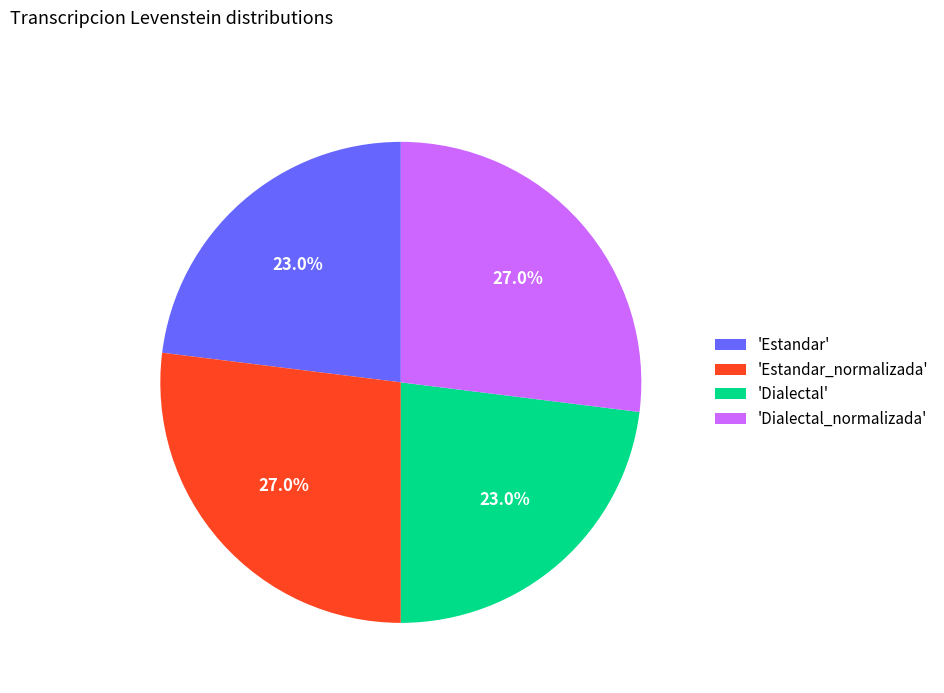

To the nearest percent, what is the difference between the largest and smallest slice percentages?

4%